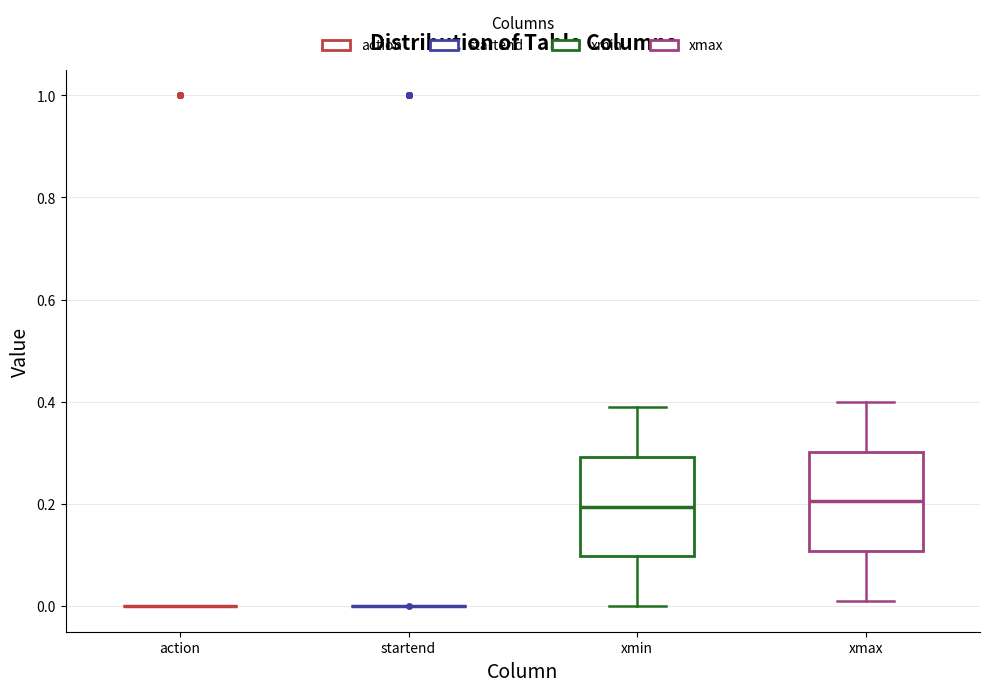

Reading left to right, read every box against the y-axis: the position of its median line, the range the box covers, and the ends of its whiskers. The values are not printed on the chart, so give them approximately, as read against the axis.

action: box collapsed to a line at 0.00, whiskers 0.00 to 0.00
startend: box collapsed to a line at 0.00, whiskers 0.00 to 0.00
xmin: median 0.20, box 0.10 to 0.30, whiskers 0.00 to 0.40
xmax: median 0.20, box 0.10 to 0.30, whiskers 0.02 to 0.40